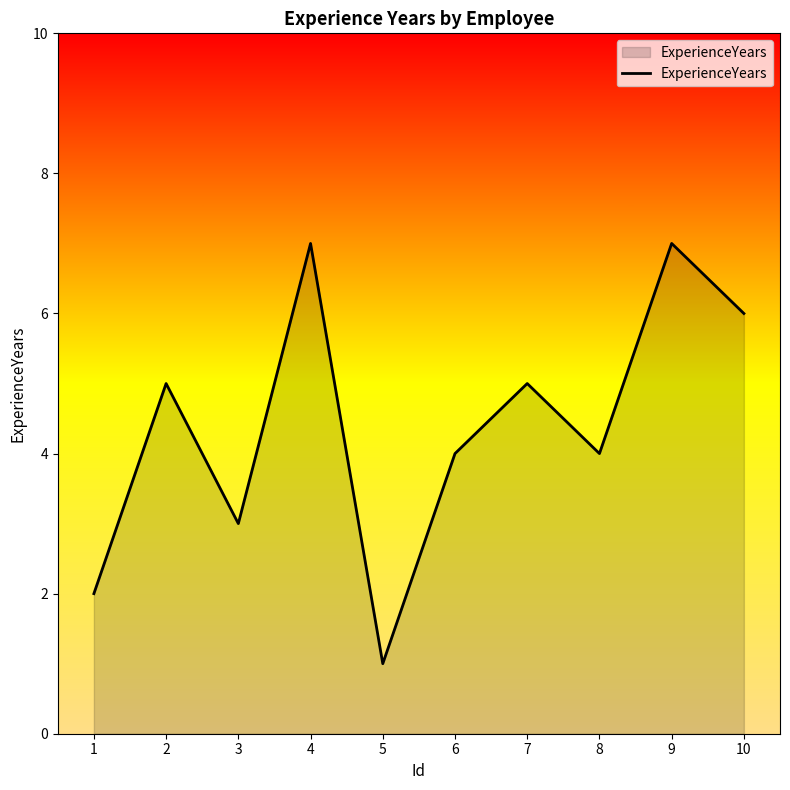

Reading left to right, transcribe all the data shown in this chart.

1=2	2=5	3=3	4=7	5=1	6=4	7=5	8=4	9=7	10=6